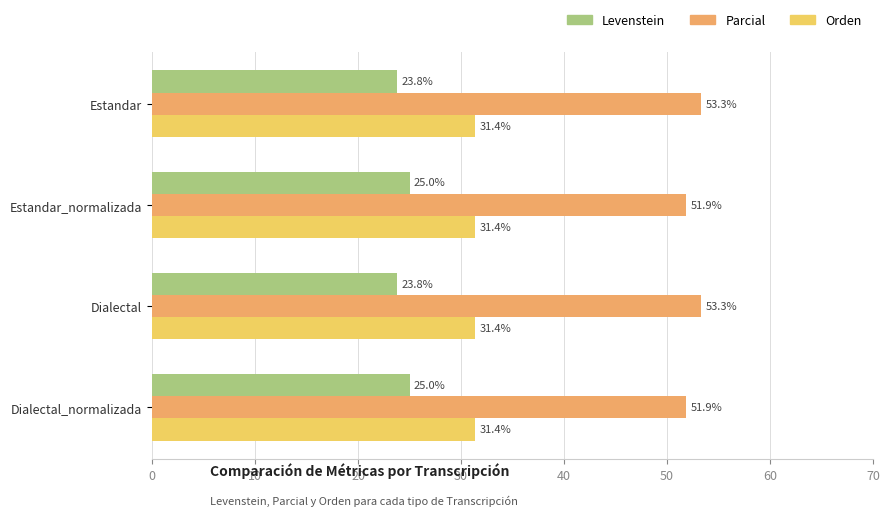

Read the Parcial value at Dialectal_normalizada.

51.9